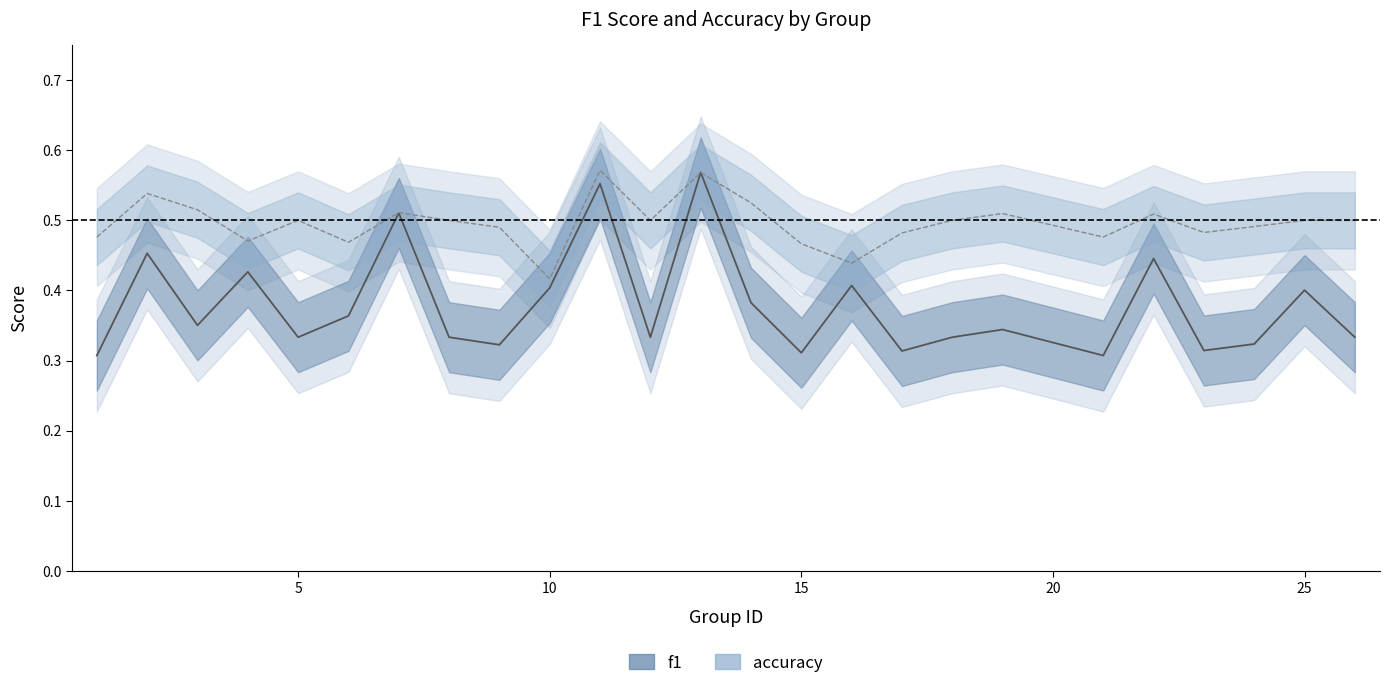

In accuracy, how many points are higher than both neighbors (excluding endpoints)?

7